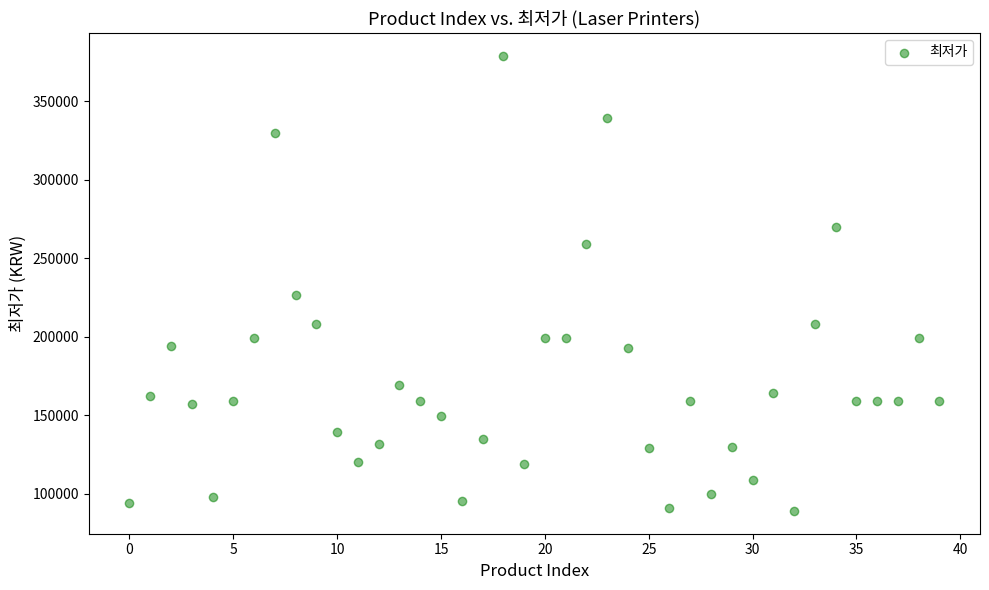

What is the range of Y values (max minus min)?

290000